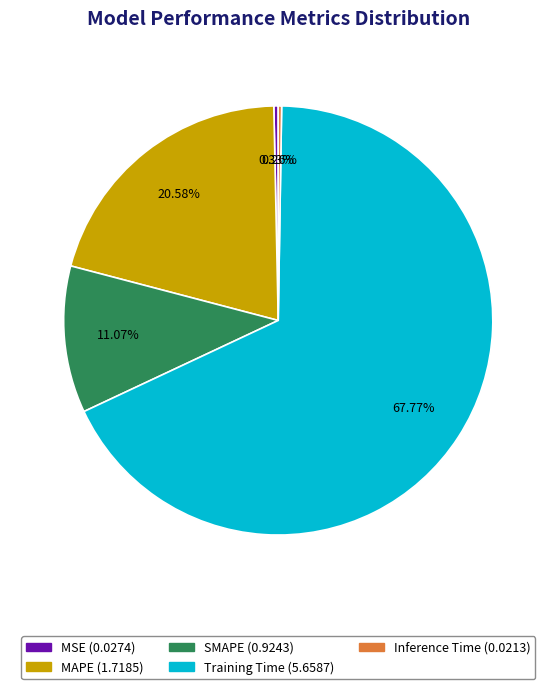

Which slice is the largest?

Training Time